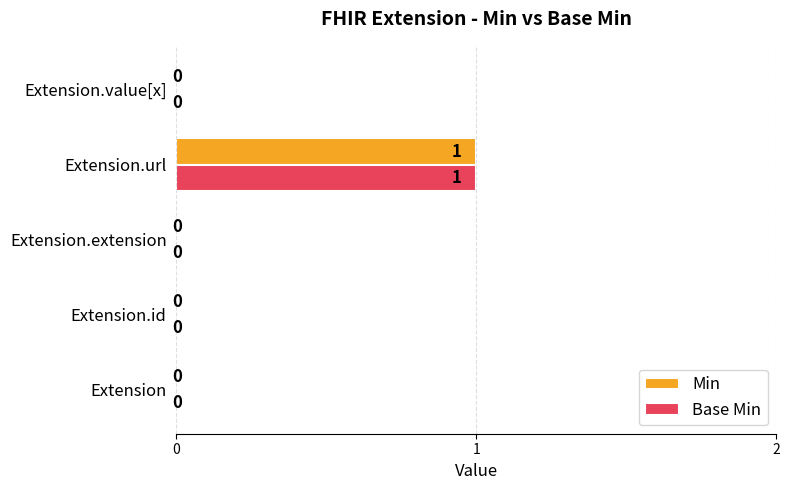

How many Min values are between 0 and 1?

5